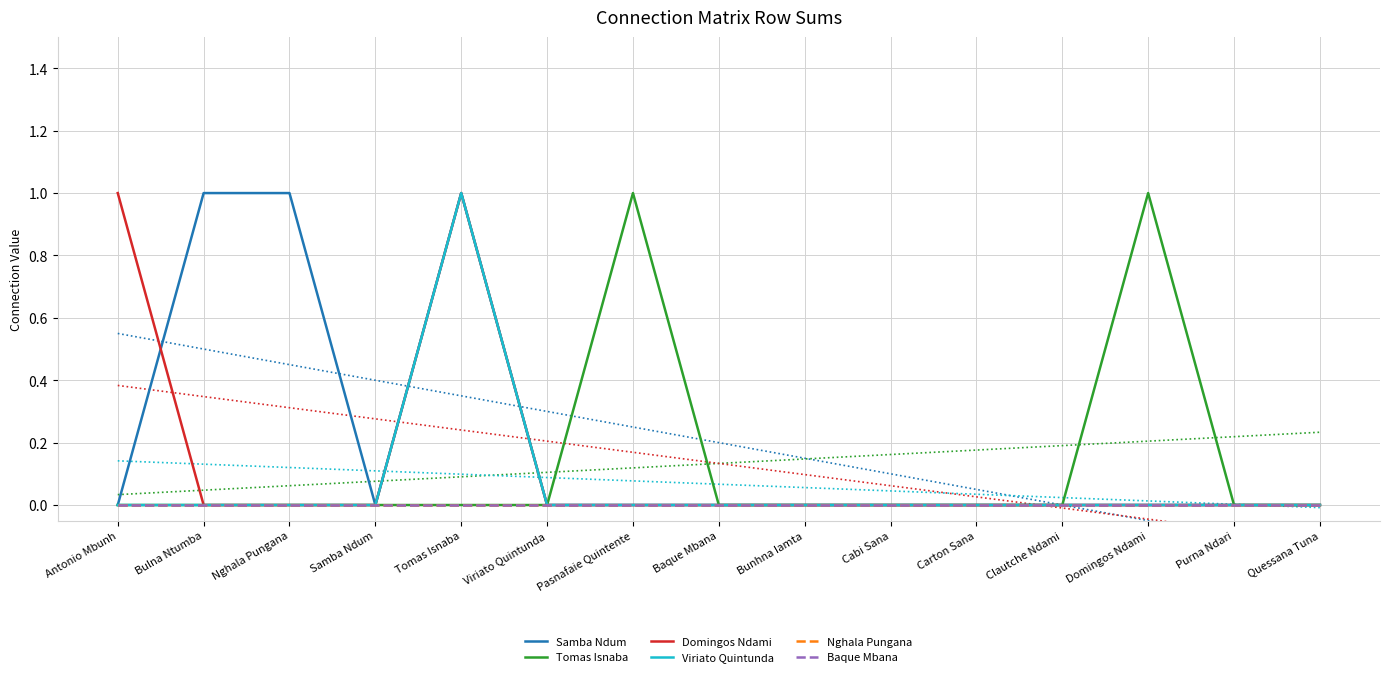

The Nghala Pungana series shows 0 at Pasnafaie Quintente. True or false?

True